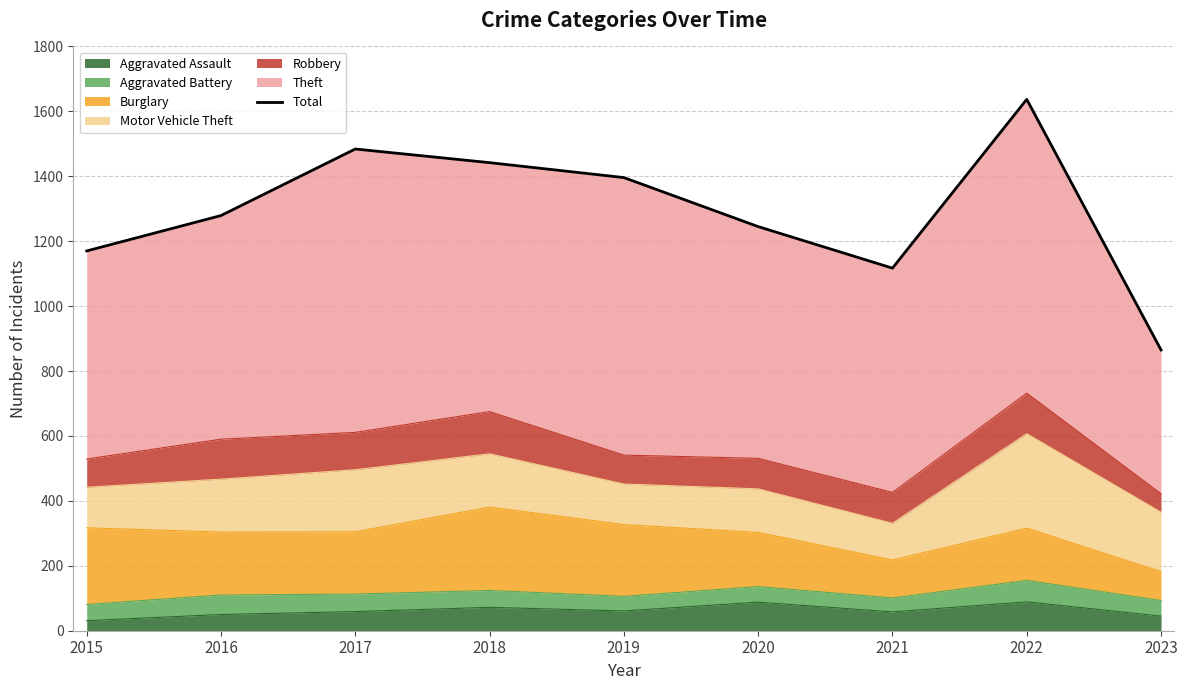

The chart shows a value of 1637 at 2020. True or false?

False